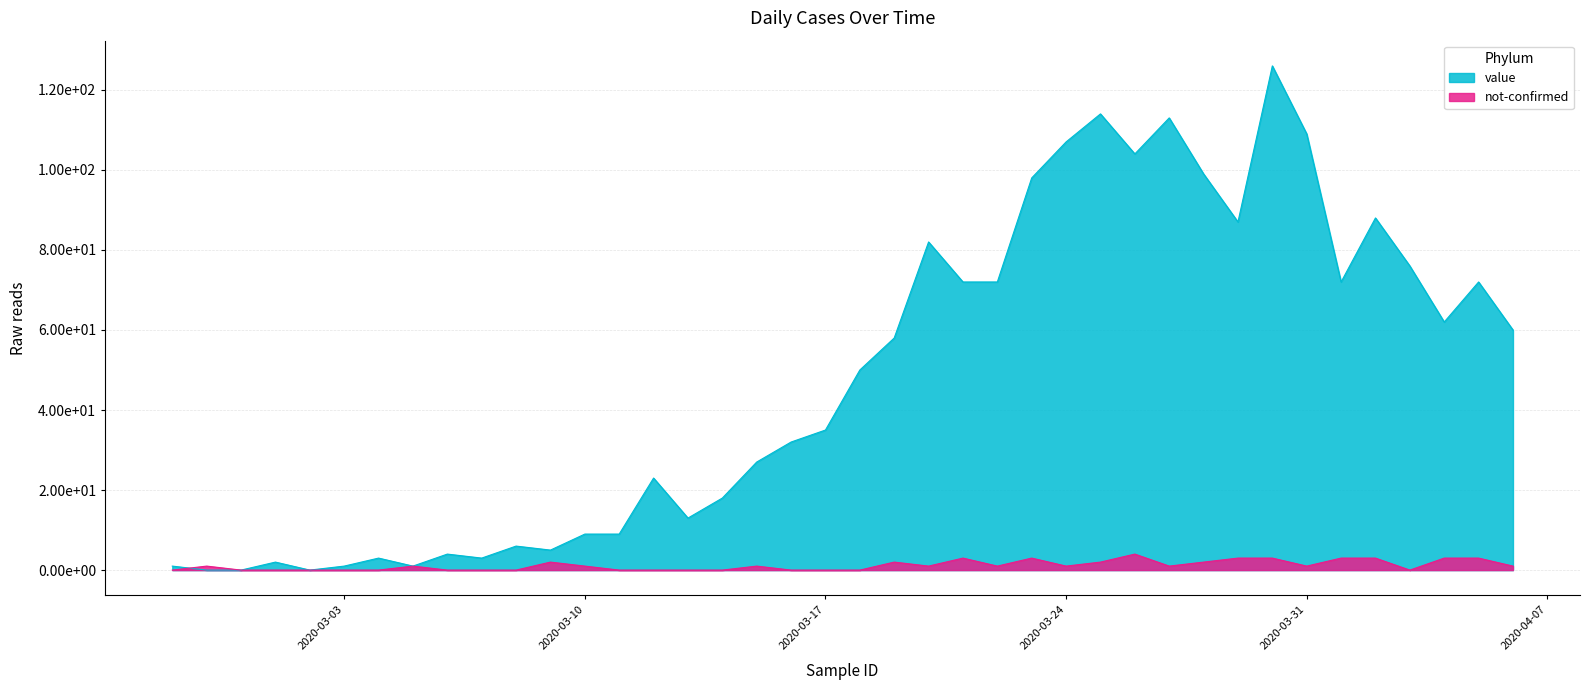

Which series has the widest spread of values?

value